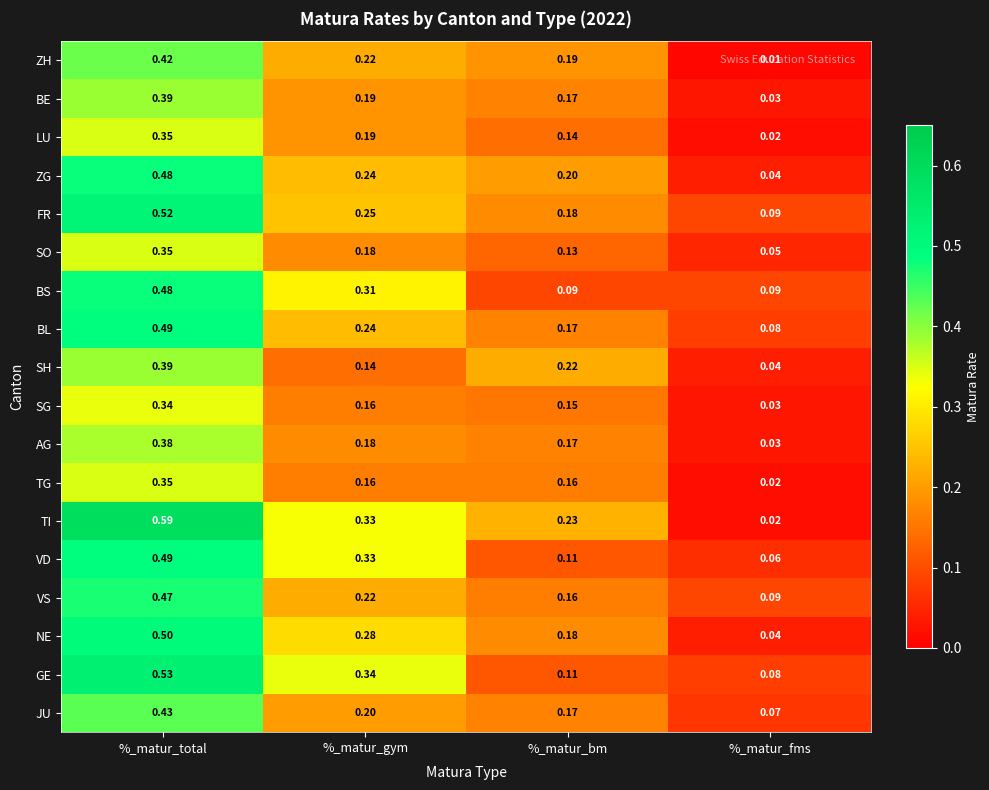

Is the value of JU at %_matur_bm greater than the value of AG at %_matur_total?

No